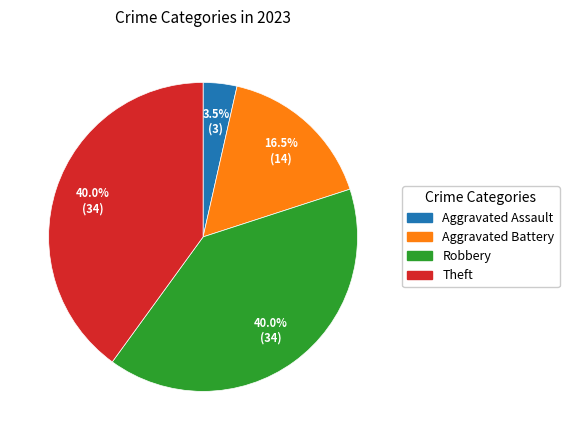

To the nearest percent, what is the difference between the Robbery and Aggravated Assault slice percentages?

36%